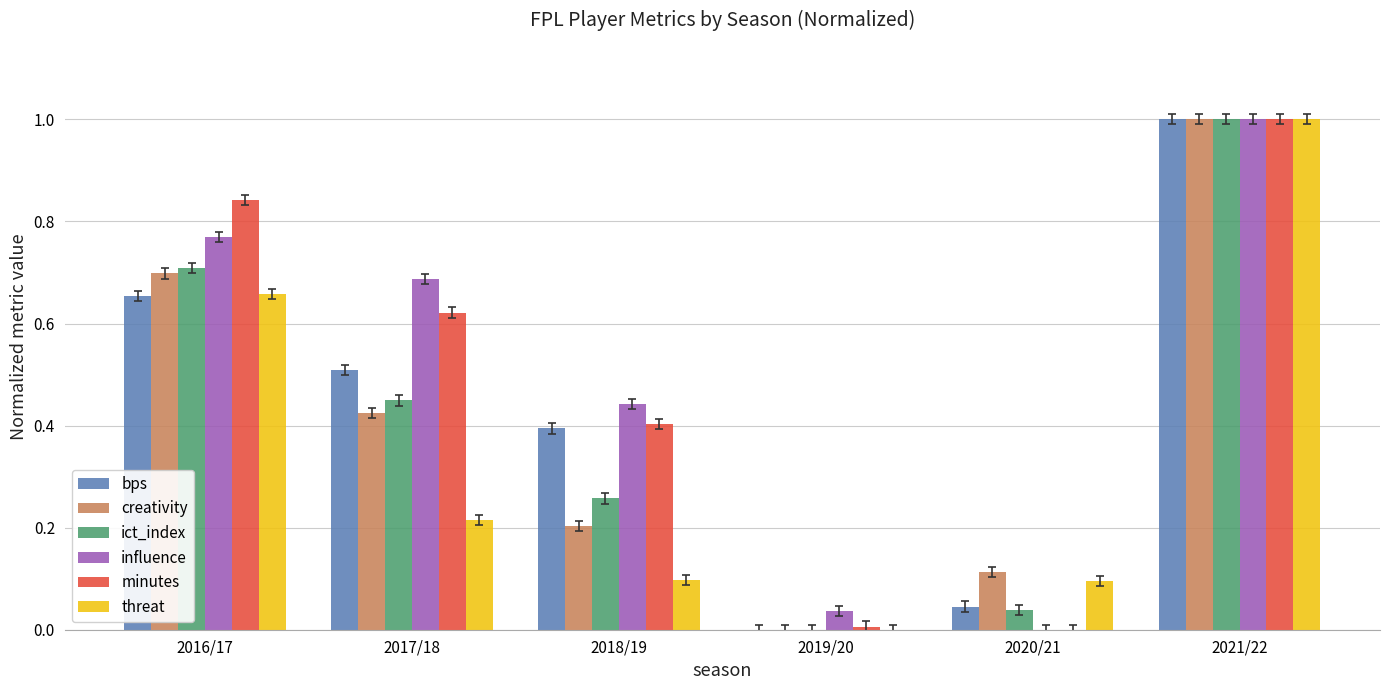

The bps series shows 0.4 at 2018/19. True or false?

True